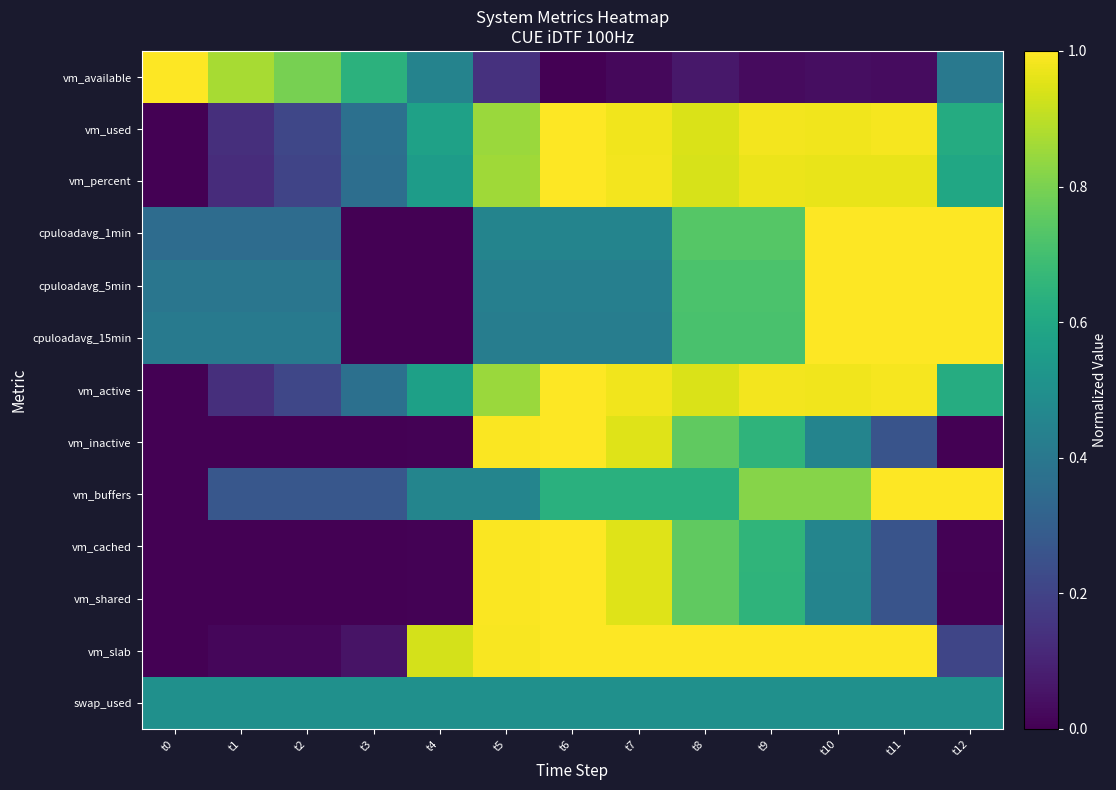

Which series has the largest range (max minus min)?

vm_available